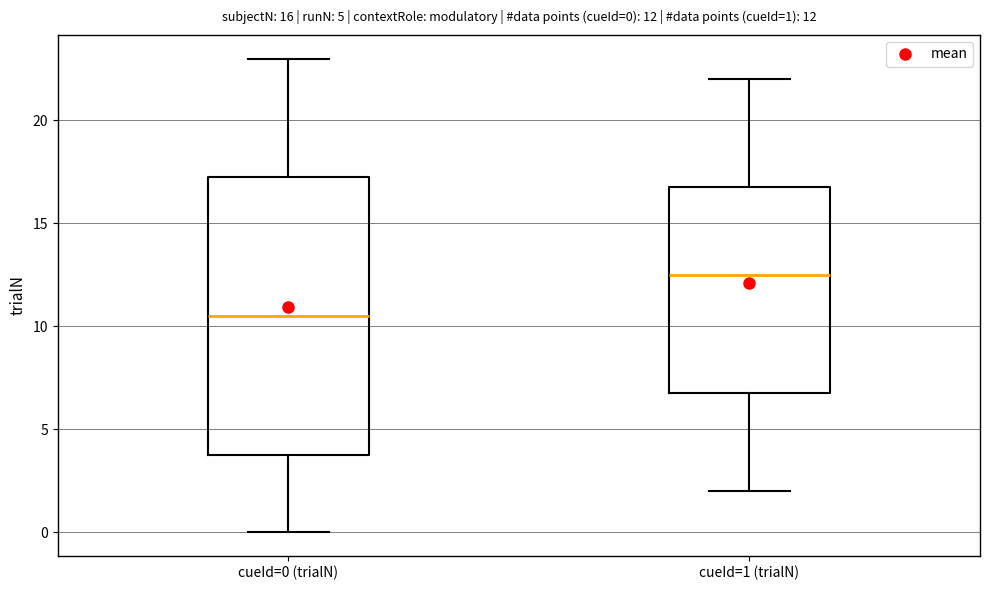

Which box is the tallest, from its lower edge to its upper edge?

cueId=0 (trialN)